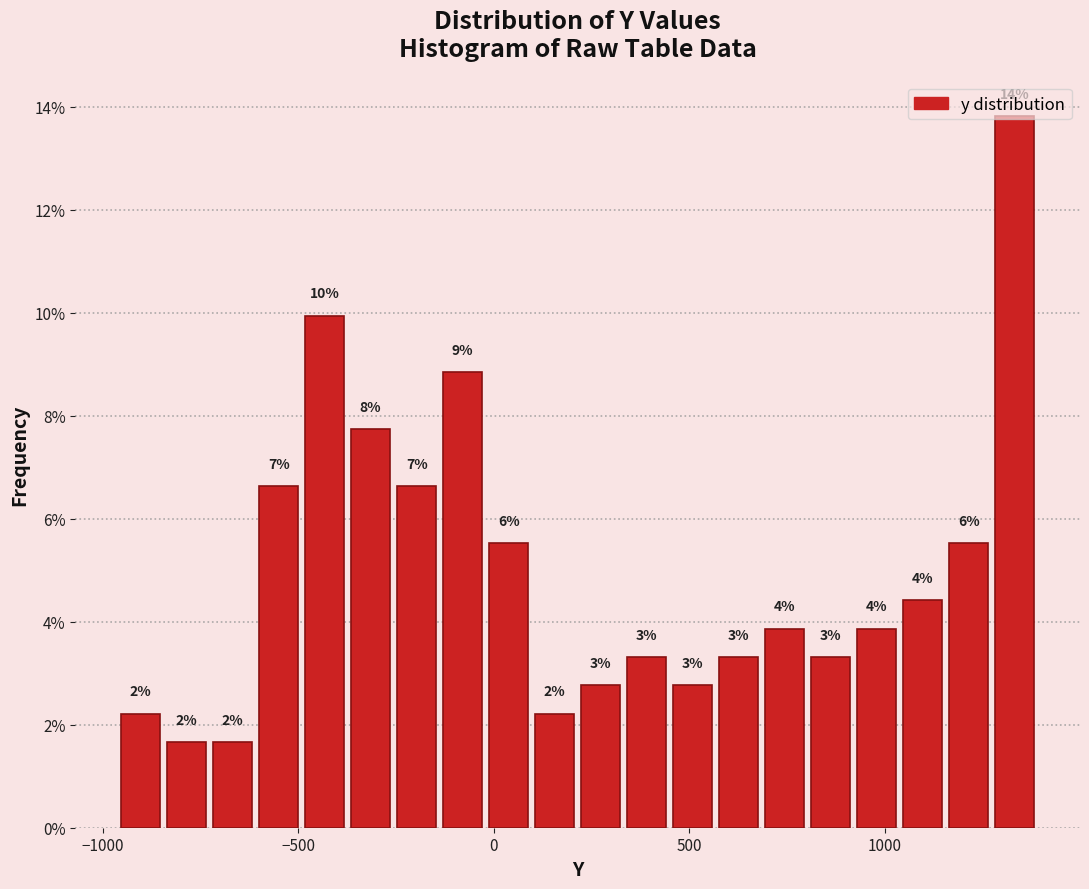

Around what value on the x-axis is the tallest bar? Give the approximate position of its centre, as read against the axis.

1350